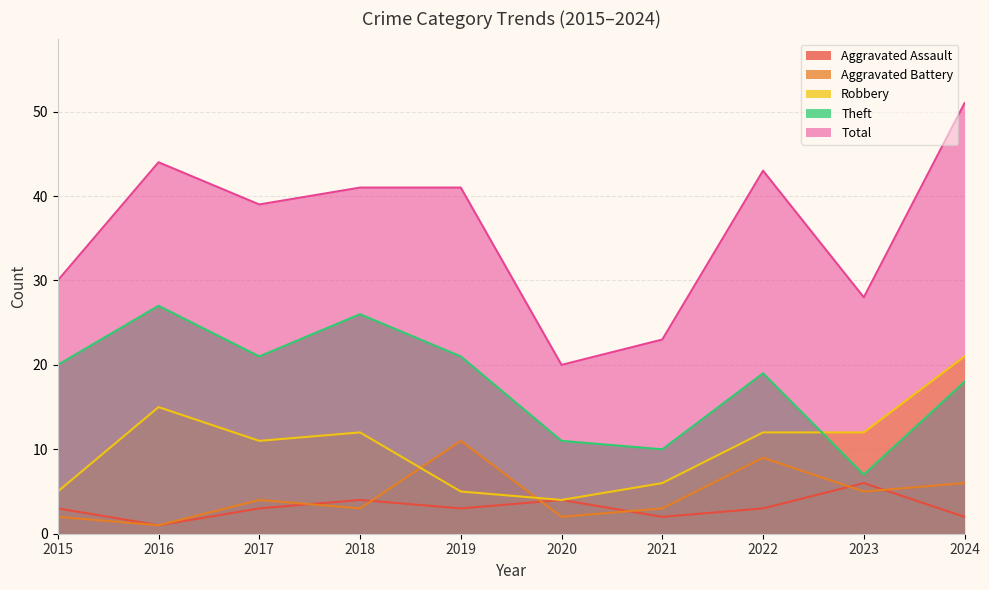

What is the average value of the Aggravated Assault series?

3